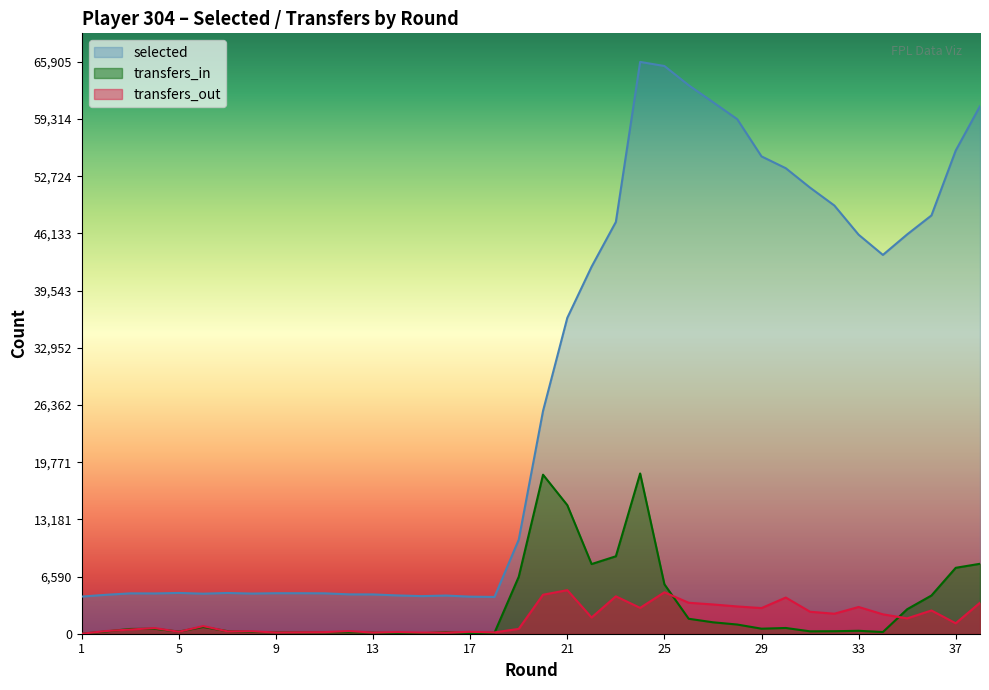

What is the sum of the selected values at 27 and 19?

72108